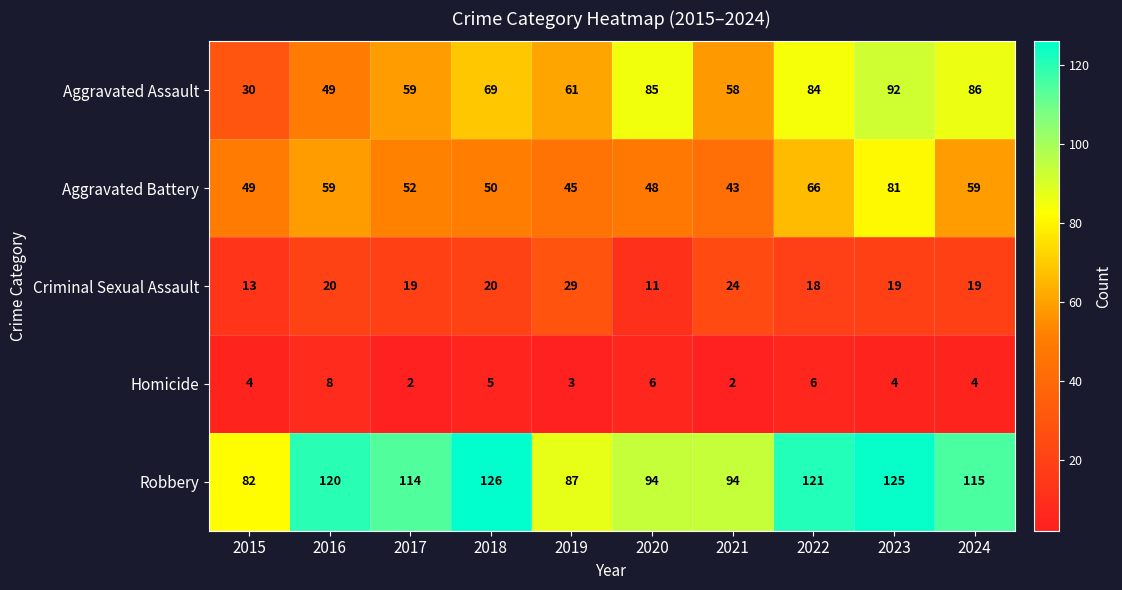

What is the approximate value of Robbery at 2023, to the nearest 5?

125